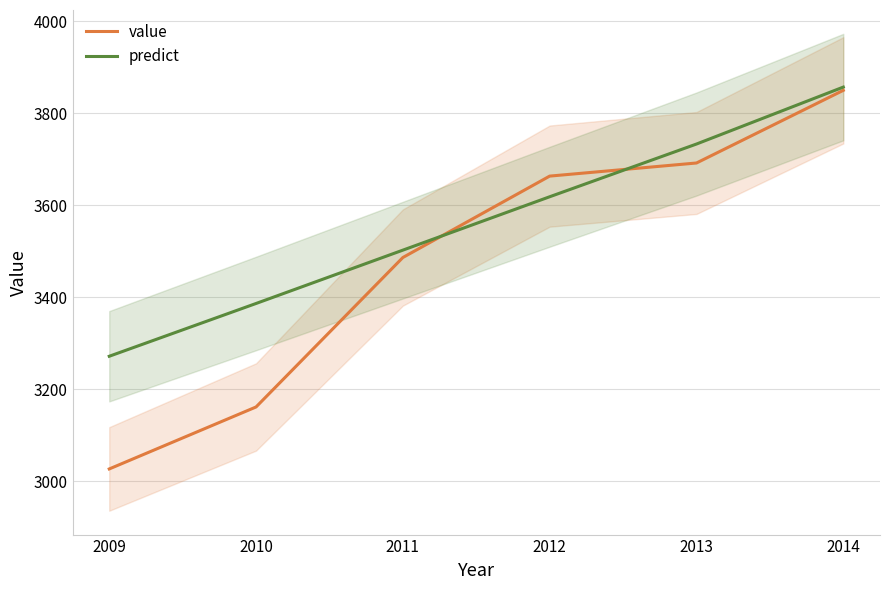

What is the value of the value point at the 6th from the left?

3850.0